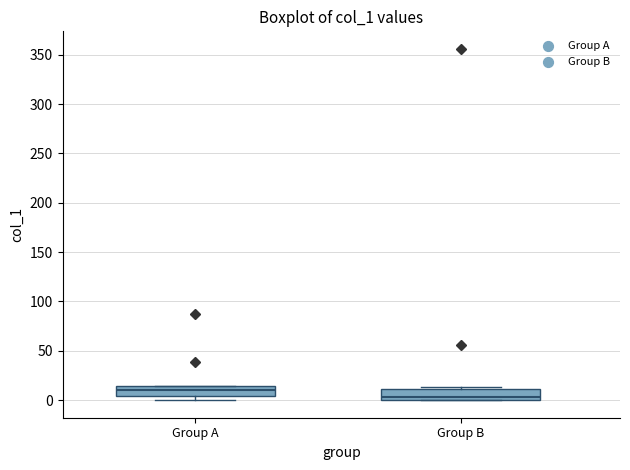

Reading left to right, transcribe this box plot: for each box, give where its median line is, the range the box spans, and where its two whiskers end, as read against the y-axis. The values are not printed on the chart, so give them approximately, as read against the axis.

Group A: median 10, box 5 to 15, whiskers 0 to 15
Group B: median 5, box 0 to 10, whiskers 0 to 15